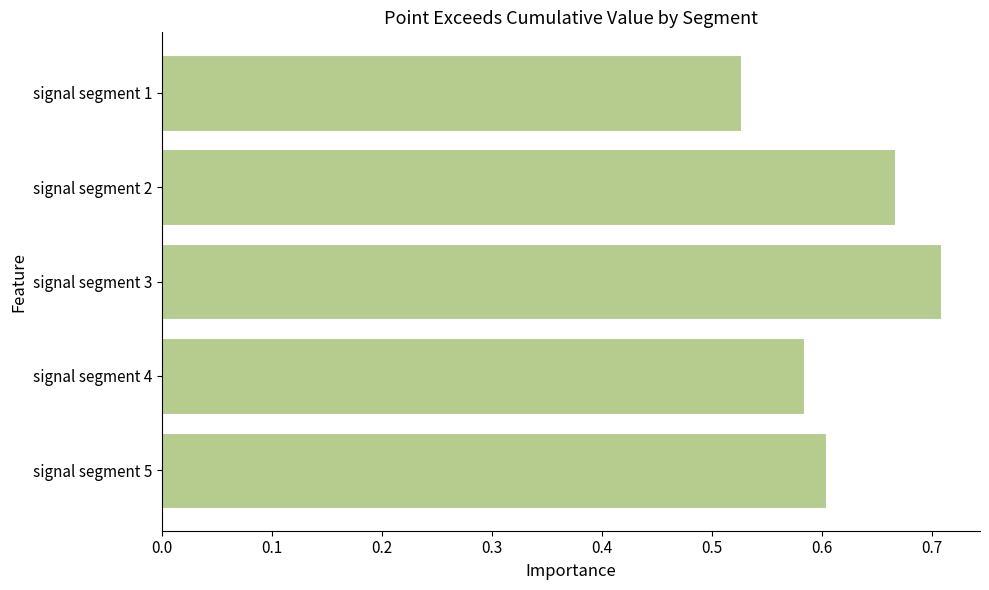

What is the change in value from signal segment 4 to signal segment 3?

+0.1